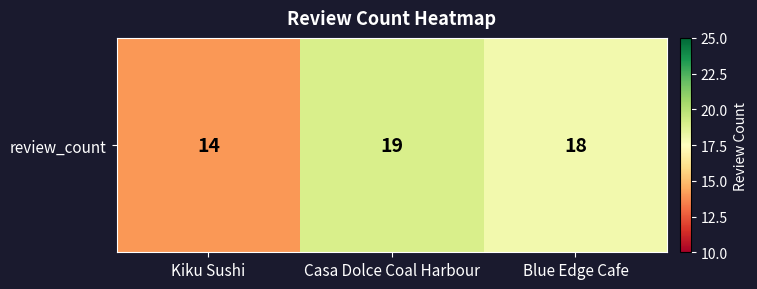

The chart shows a value of 34 at Casa Dolce Coal Harbour. True or false?

False